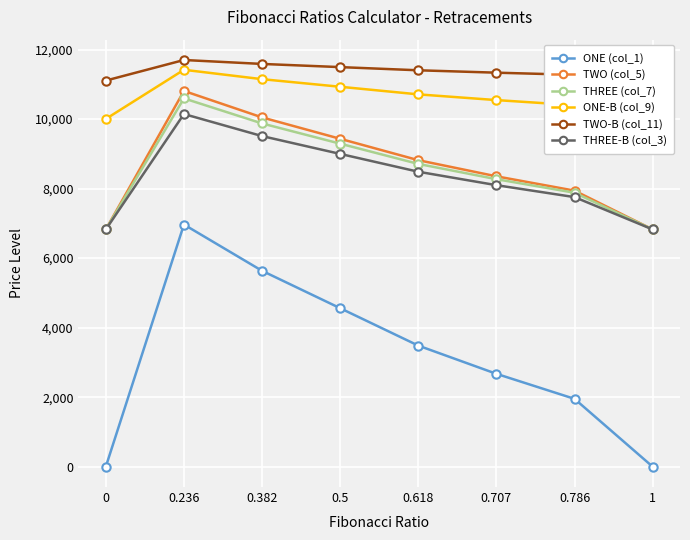

Reading right to left, list all the values displayed in this chart.

ONE (col_1): 0.0	1951.5	2671.9	3483.5	4559.5	5635.5	6966.9	0.0
TWO (col_5): 6825.8	7941.9	8353.9	8818.1	9433.5	10048.9	10810.3	6825.8
THREE (col_7): 6825.8	7881.8	8271.6	8710.7	9293.0	9875.3	10595.7	6825.8
ONE-B (col_9): 10004.5	10400.8	10547.0	10711.8	10930.3	11148.7	11419.1	10004.5
TWO-B (col_11): 11108.6	11274.4	11335.5	11404.5	11495.9	11587.3	11700.4	11108.6
THREE-B (col_3): 6825.8	7755.8	8099.1	8485.9	8998.7	9511.5	10146.0	6825.8